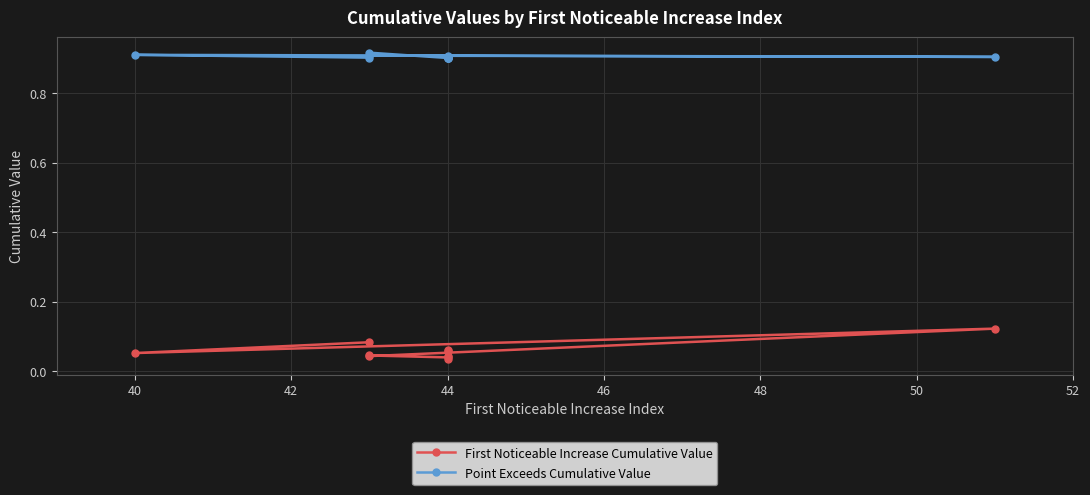

Count the Point Exceeds Cumulative Value values in the range 0 to 1.

10